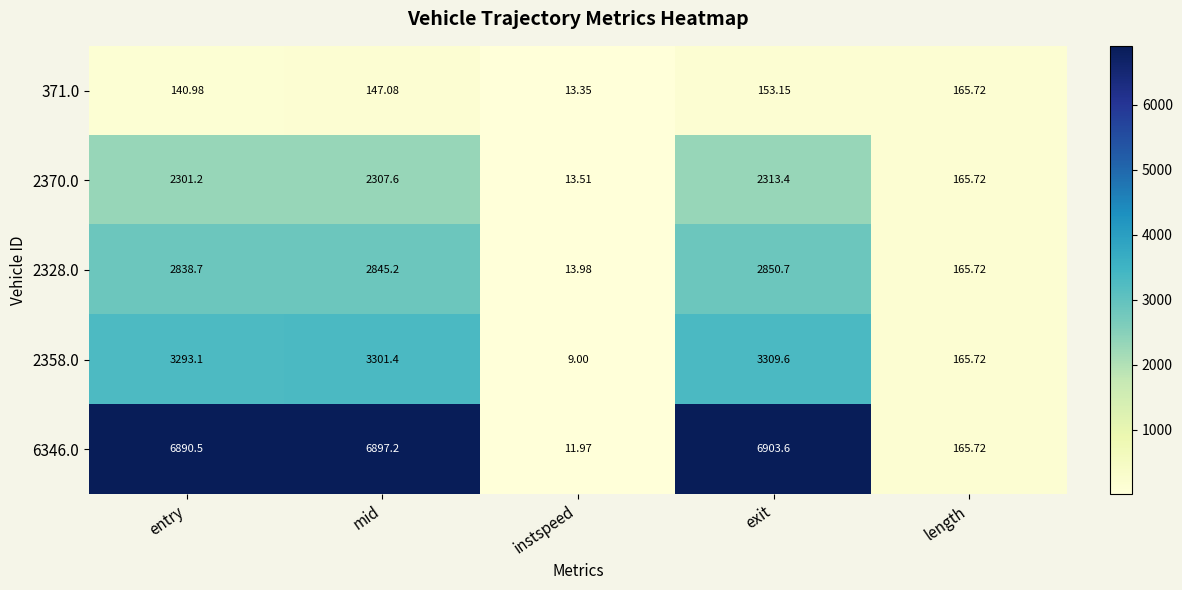

How many categories are shown in the chart?

5